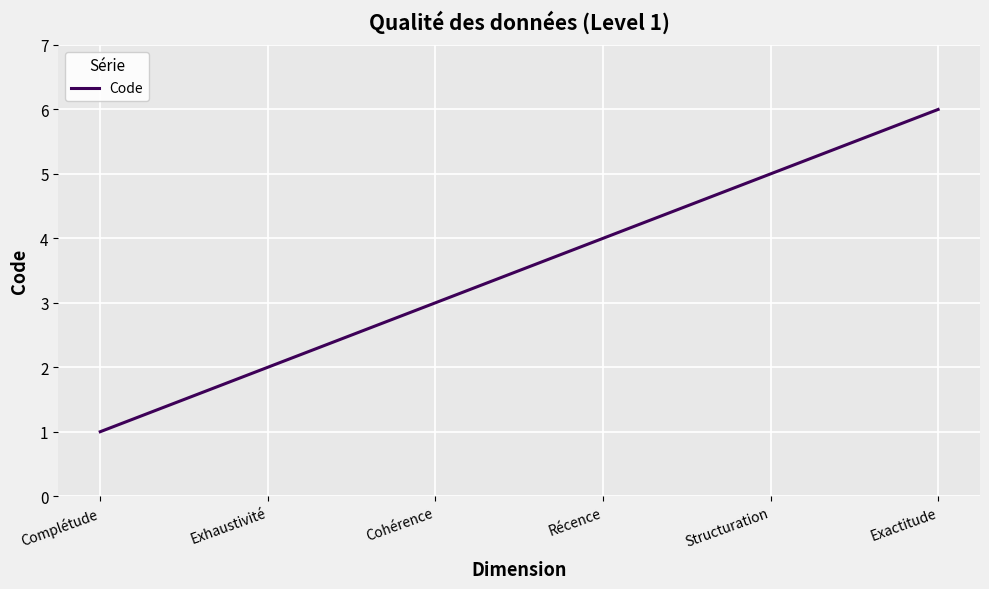

What is the average value?

4